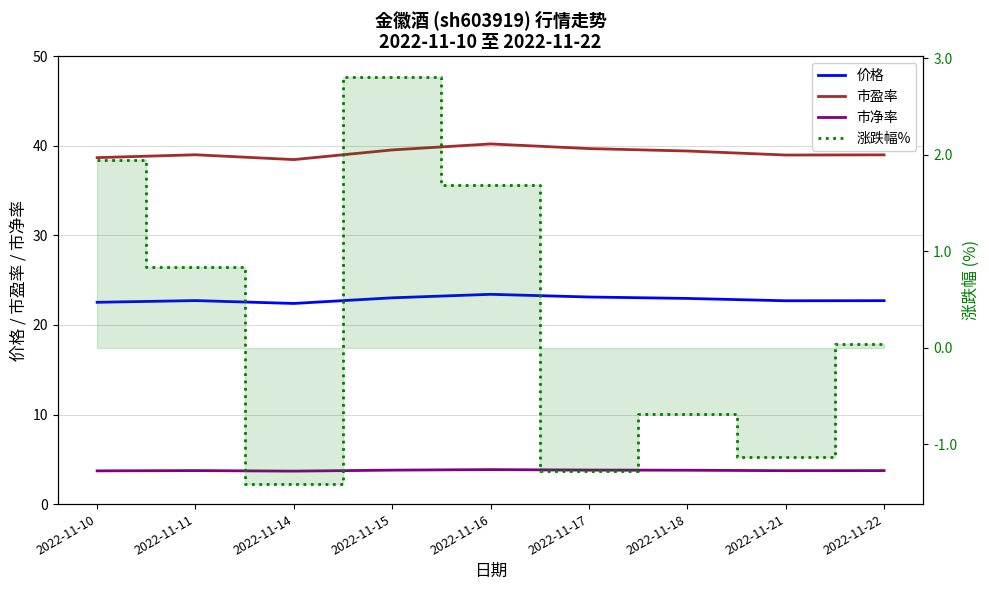

Is this an area chart (filled region under the line)?

No